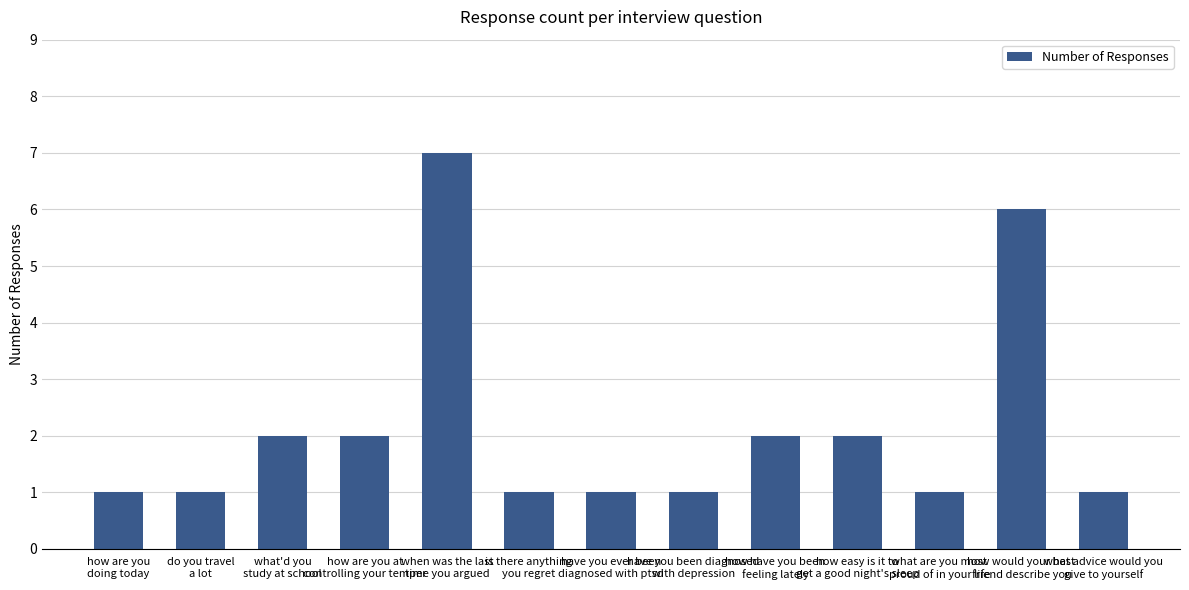

What is the difference between the maximum and minimum values?

6